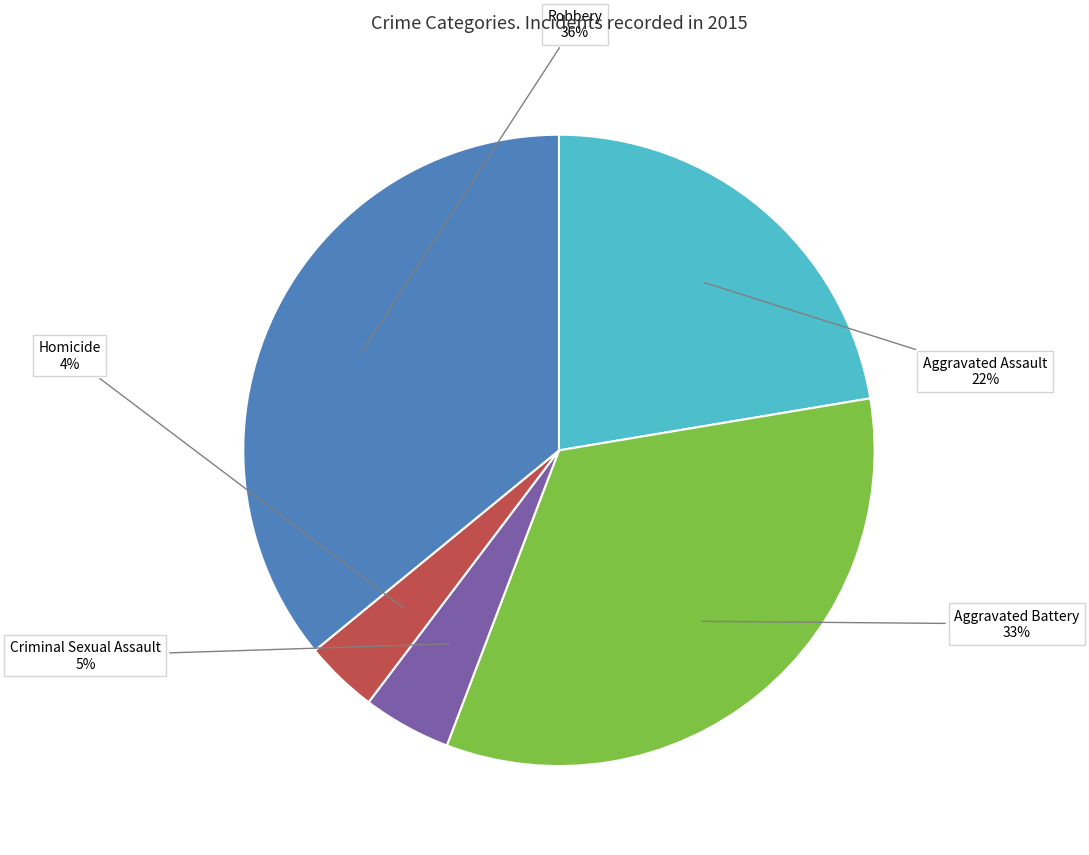

To the nearest percent, what is the difference between the largest and smallest slice percentages?

32%